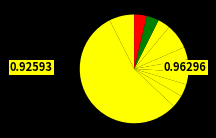

Is there a majority slice in this chart?

Yes